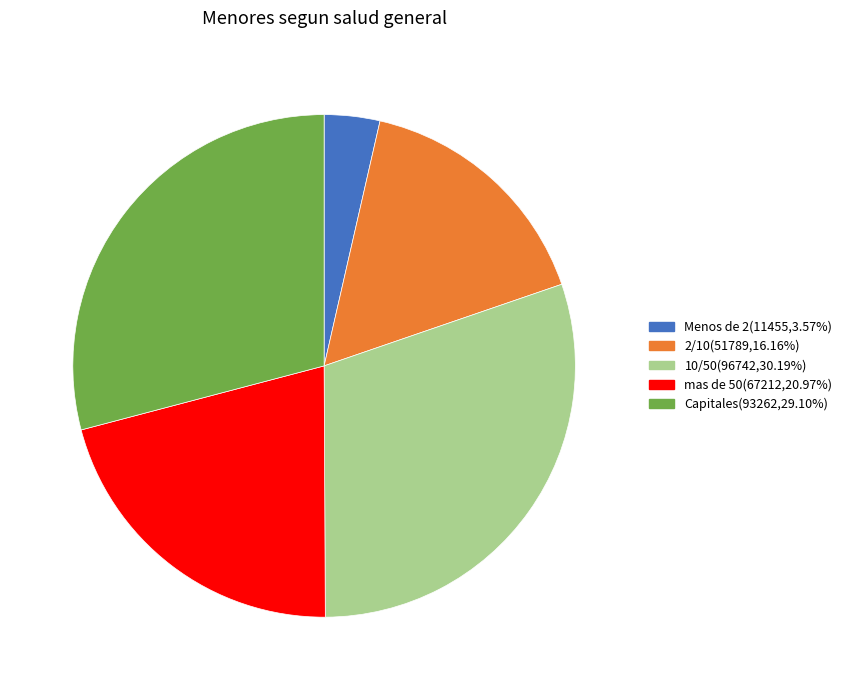

Does any single category account for the majority?

No